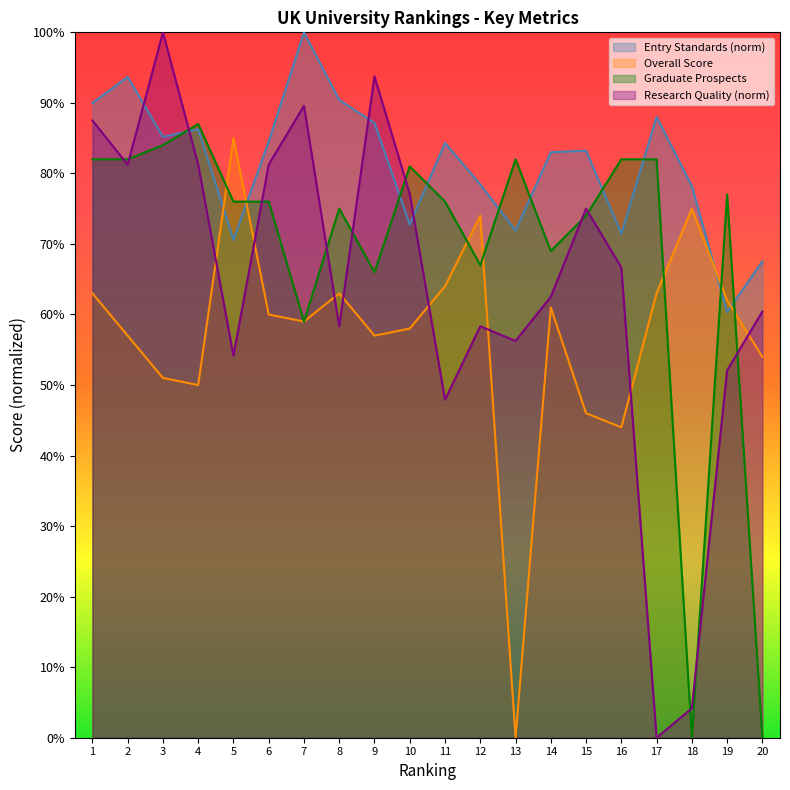

Reading left to right, what are all the values shown in this chart?

Entry Standards: 0.9	0.9	0.9	0.9	0.7	0.8	1.0	0.9	0.9	0.7	0.8	0.8	0.7	0.8	0.8	0.7	0.9	0.8	0.6	0.7
Overall Score: 0.6	0.6	0.5	0.5	0.8	0.6	0.6	0.6	0.6	0.6	0.6	0.7	0.0	0.6	0.5	0.4	0.6	0.8	0.6	0.5
Graduate Prospects: 0.8	0.8	0.8	0.9	0.8	0.8	0.6	0.8	0.7	0.8	0.8	0.7	0.8	0.7	0.7	0.8	0.8	0.0	0.8	0.0
Research Quality: 0.9	0.8	1.0	0.8	0.5	0.8	0.9	0.6	0.9	0.8	0.5	0.6	0.6	0.6	0.8	0.7	0.0	0.0	0.5	0.6